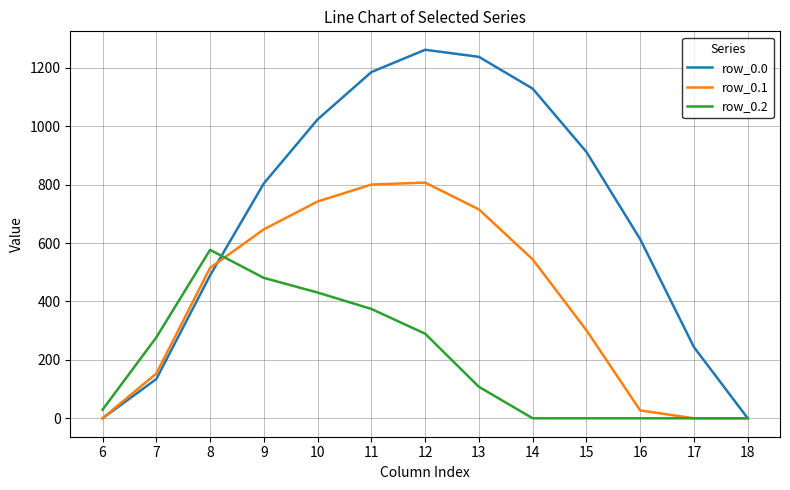

What is the difference between the highest and lowest values at 7?

142.6